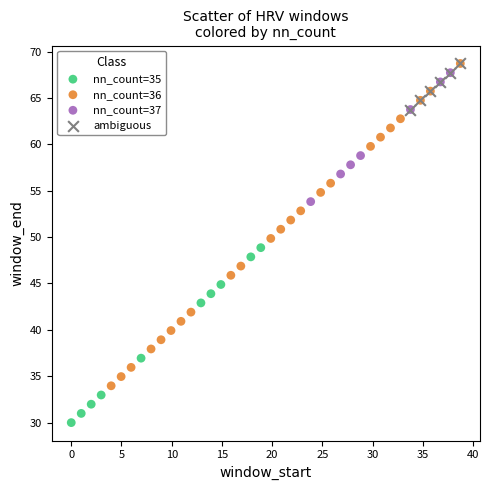

Which series has the largest Y range (max minus min)?

nn_count=36